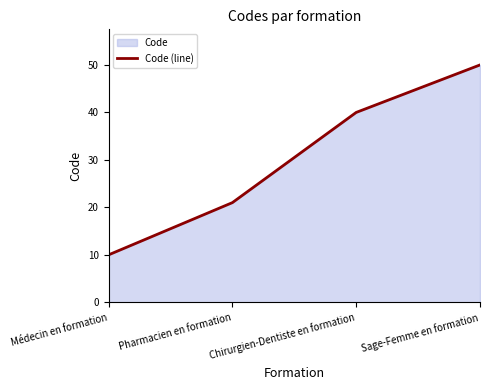

Reading left to right, list all the values displayed in this chart.

10	21	40	50